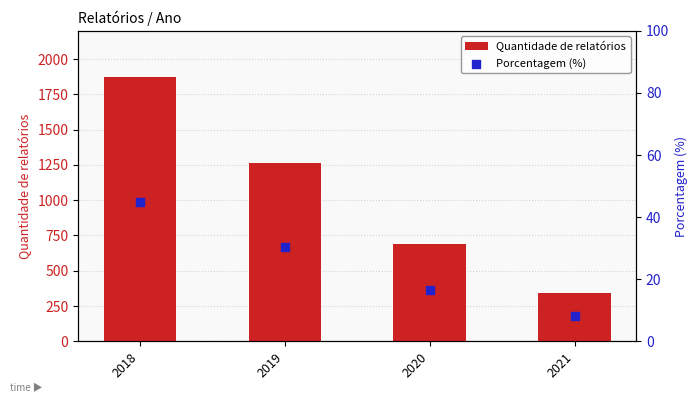

Is the value of Quantidade de relatórios at 2018 greater than the value of Porcentagem (%) at 2018?

Yes